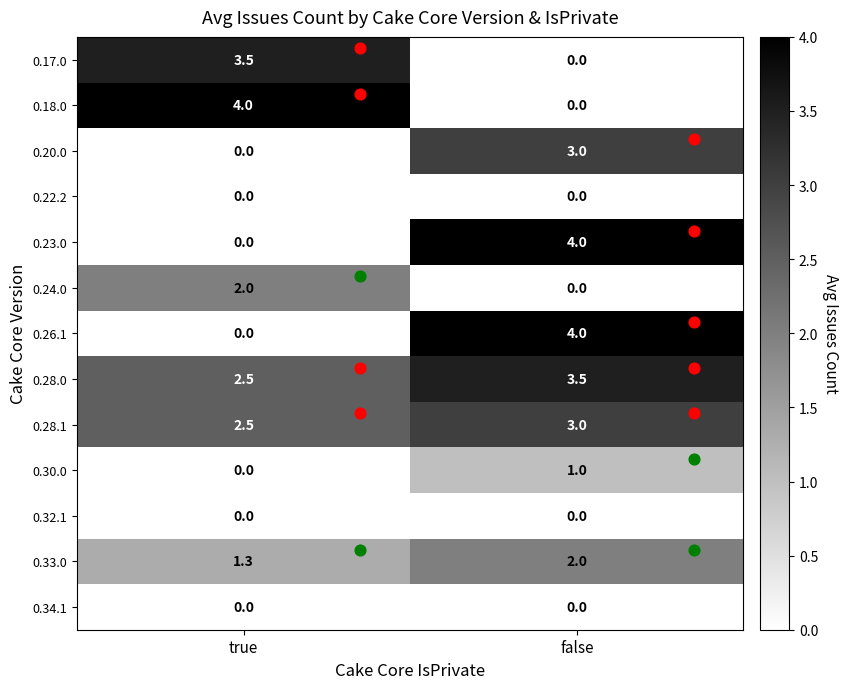

What is the difference between the highest and lowest values at true?

4.0